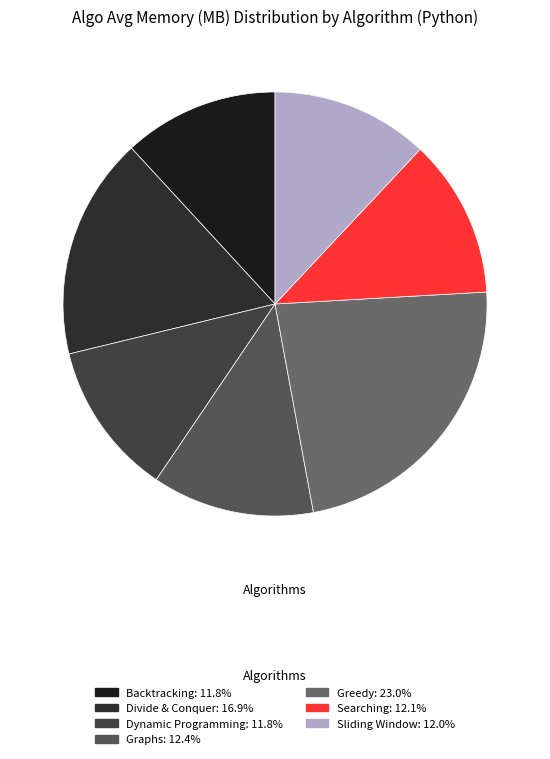

What is the change in value from Dynamic Programming to Sliding Window?

+0.3